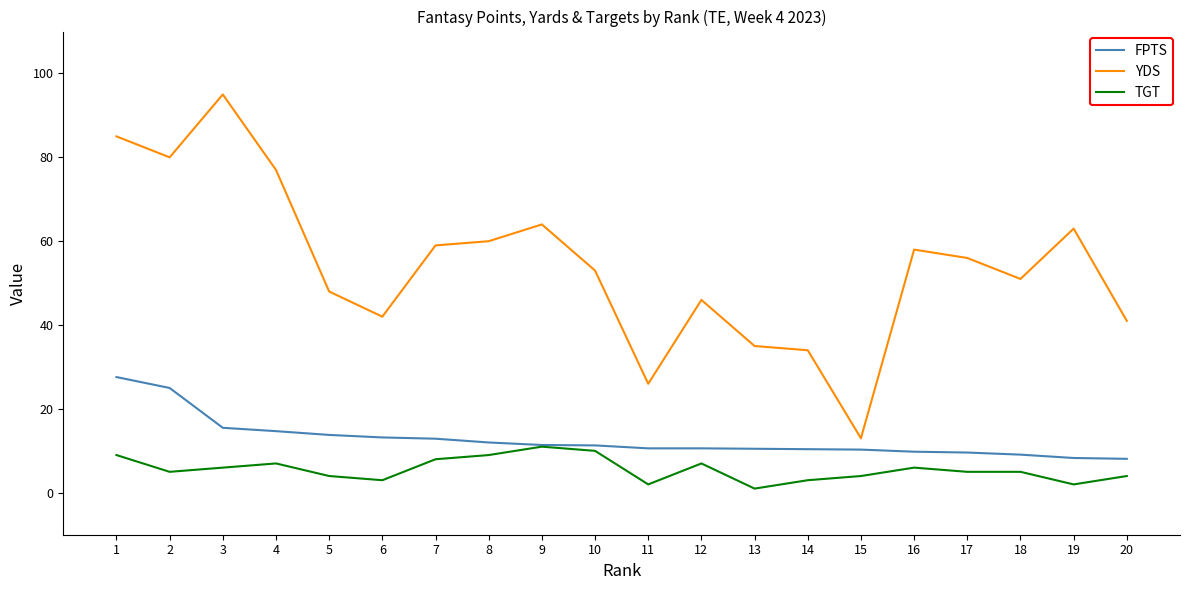

The FPTS series shows 10.5 at 13. True or false?

True